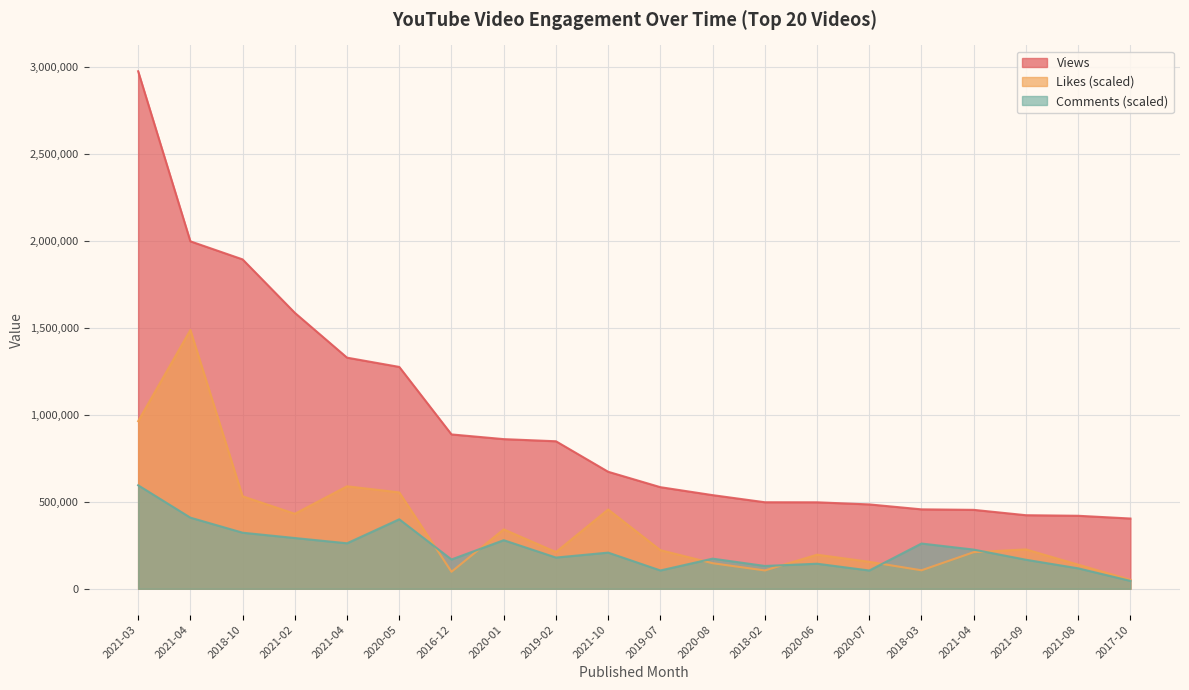

Which series has the widest spread of values?

Views